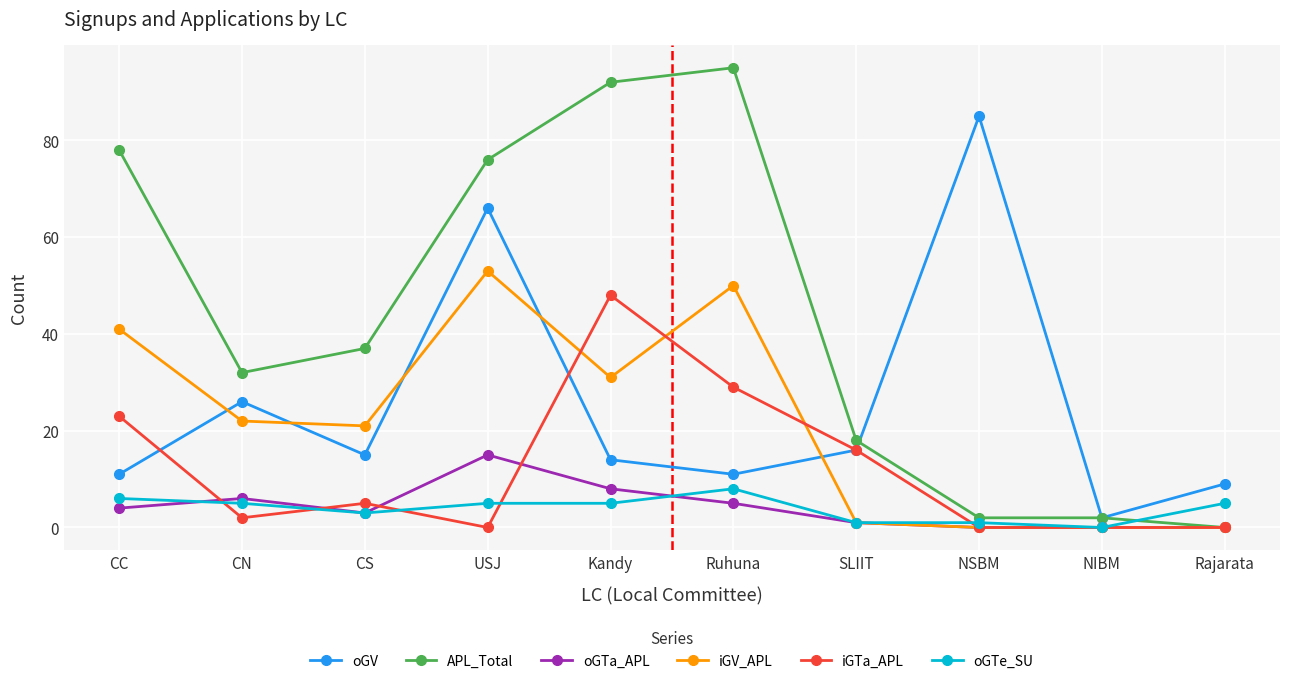

How many distinct data groups are displayed?

6